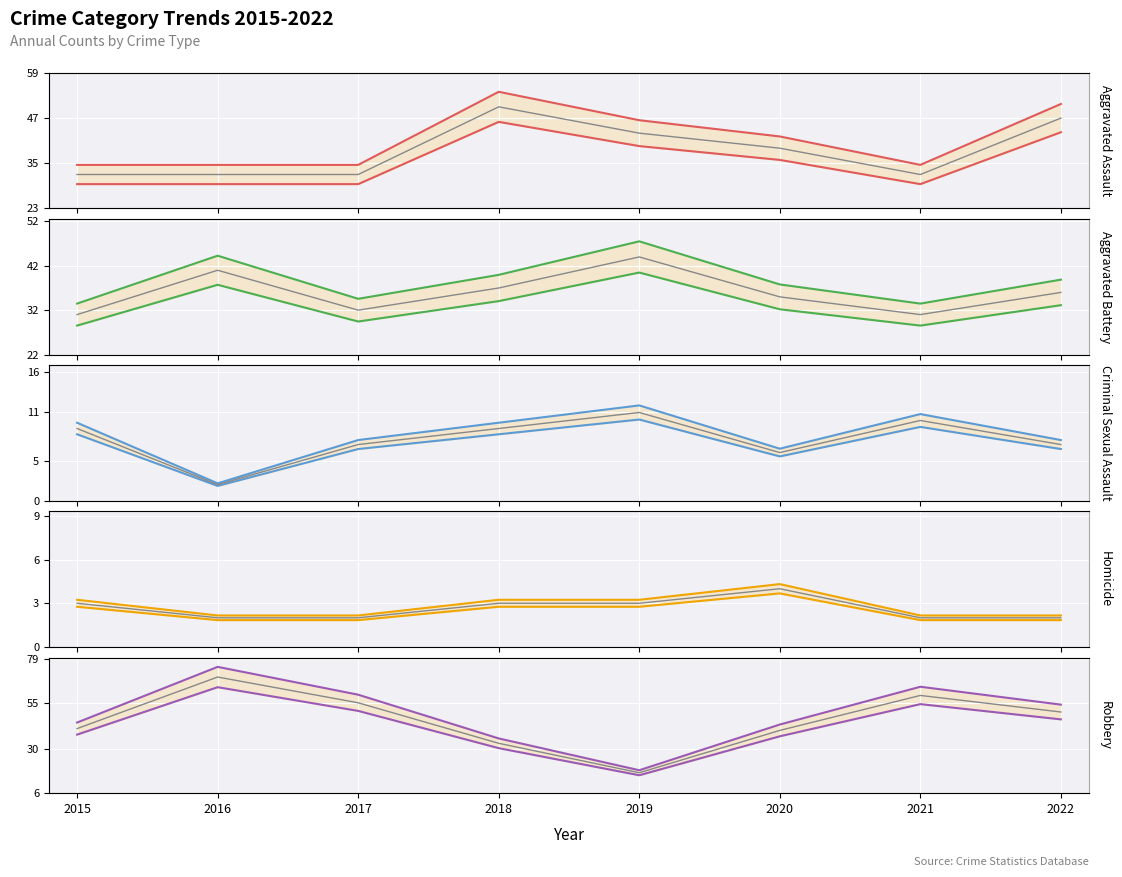

Which category has the lowest value across all series?

2016